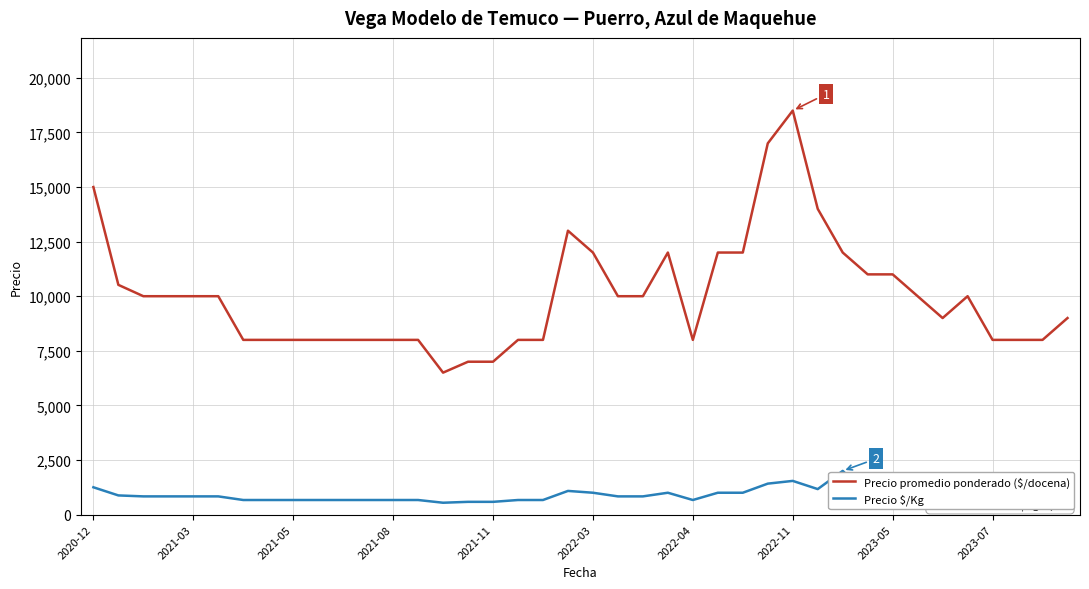

Which series has the largest range (max minus min)?

Precio promedio ponderado ($/docena)